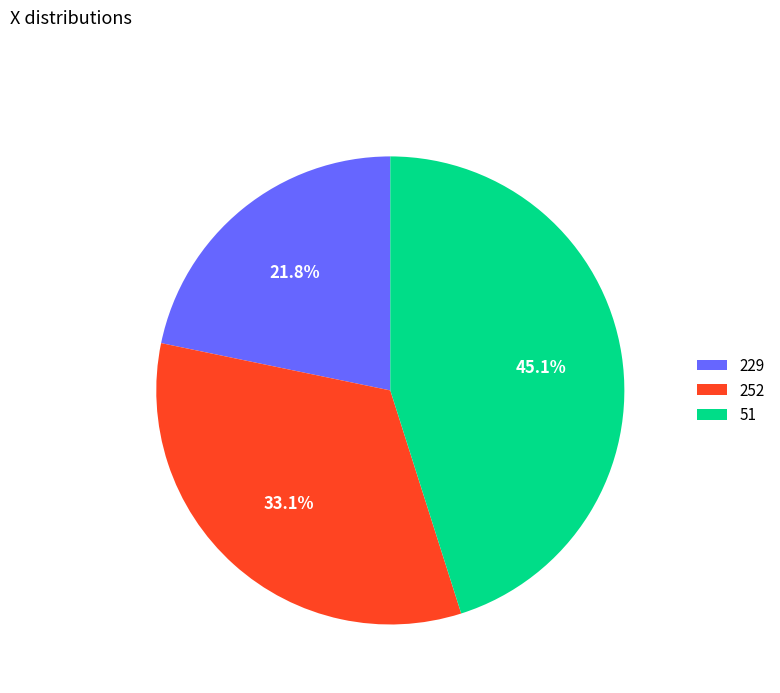

To the nearest percent, what portion does 229 represent?

22%